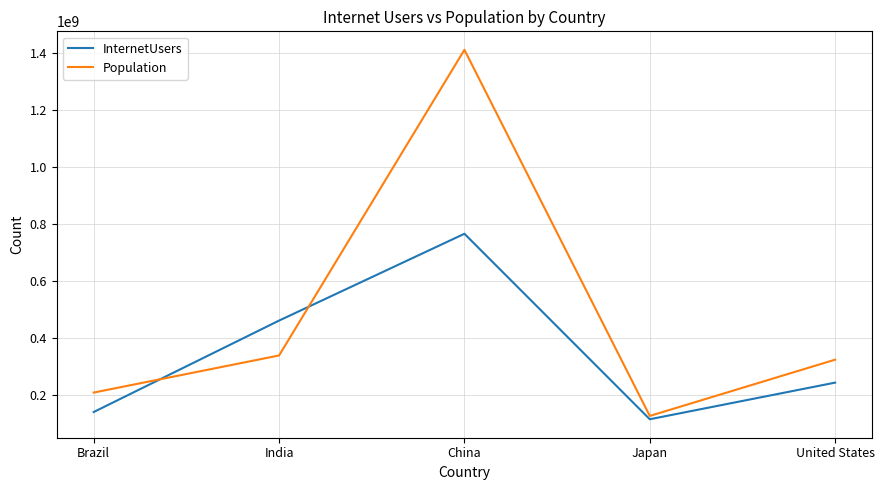

True or false: InternetUsers and Population intersect in this chart.

True